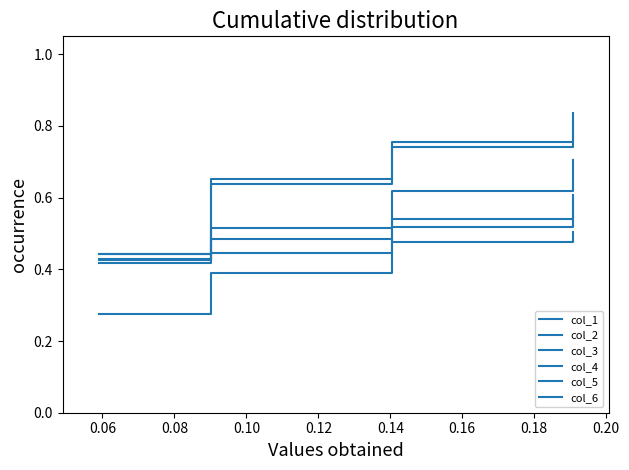

At how many categories does at least one series exceed 0?

4